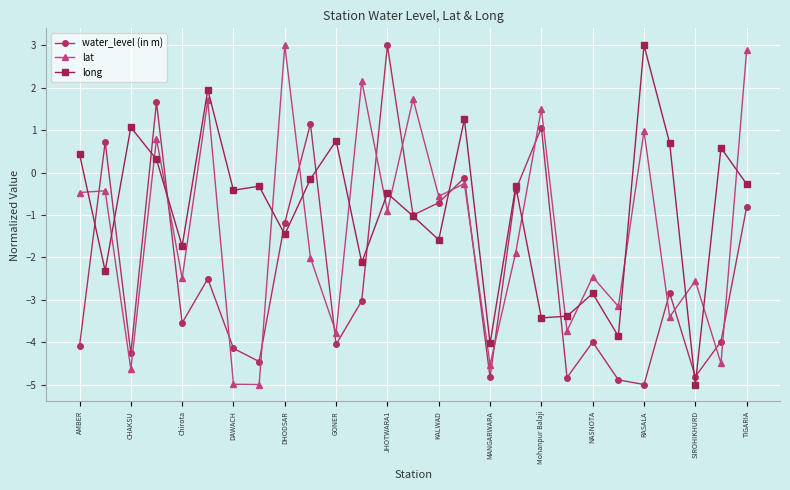

At how many categories does at least one series exceed 1?

12